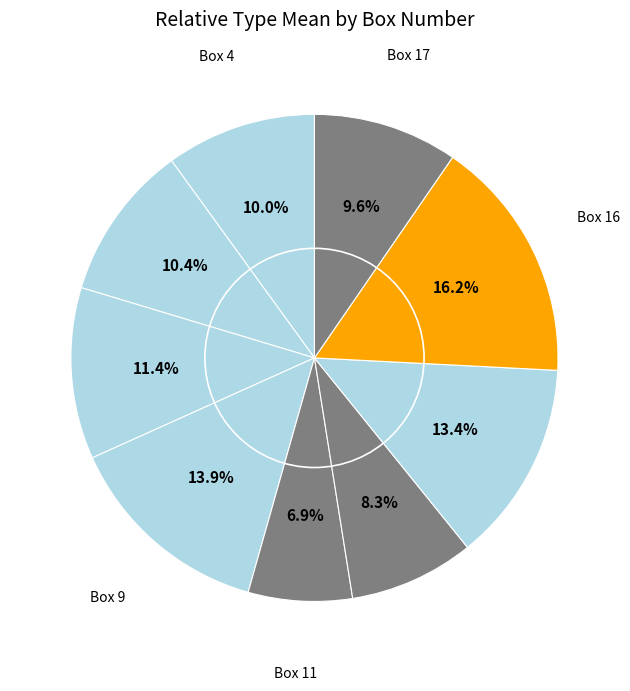

Count the number of slices in the pie.

9